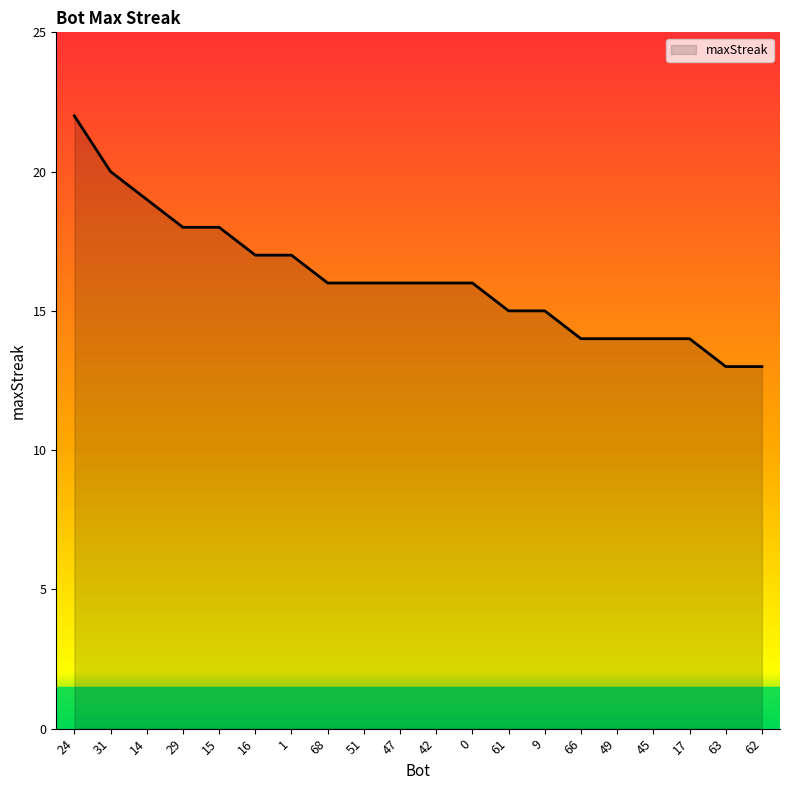

Is it true that the value at 61 is 15?

True